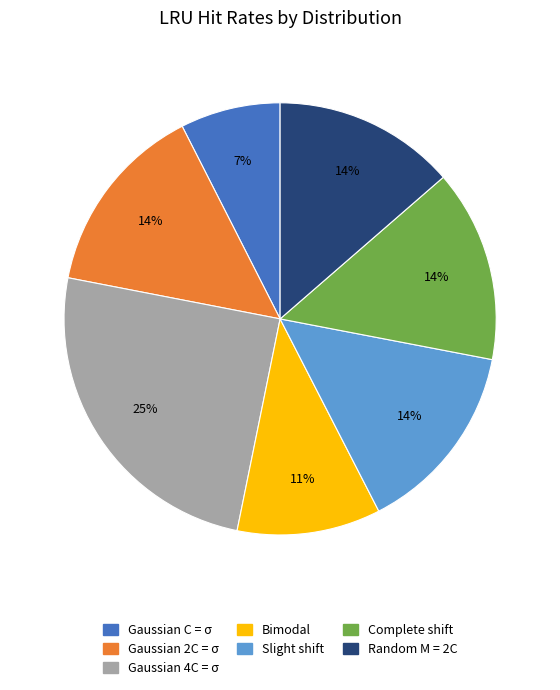

The Gaussian C = σ slice represents 7% of the pie. True or false?

True